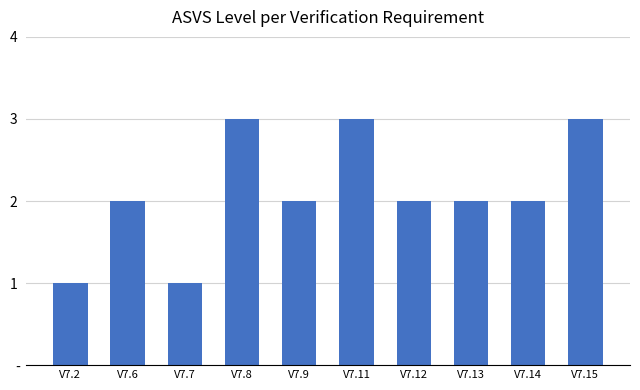

Does the chart contain any negative values?

No